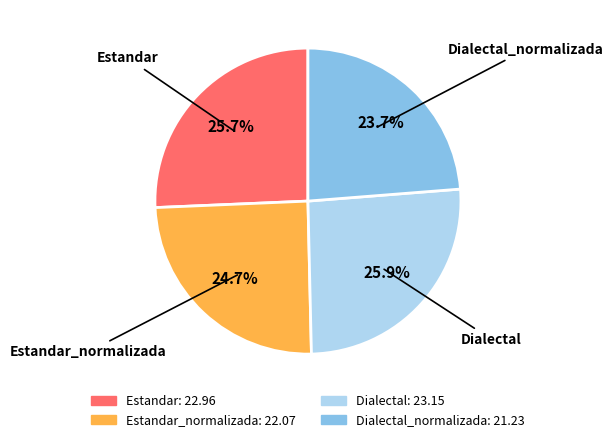

Does any single category account for the majority?

No